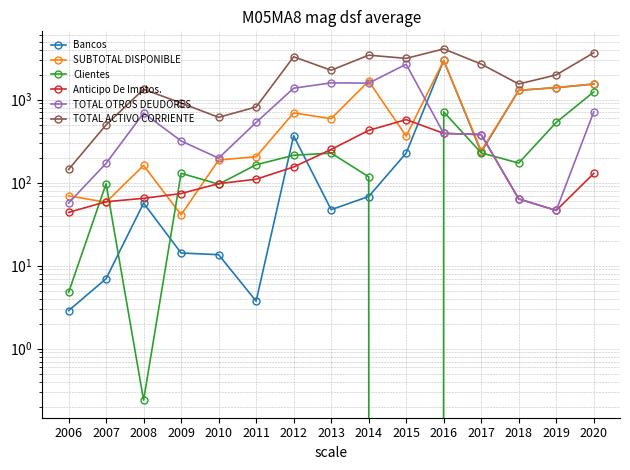

In TOTAL ACTIVO CORRIENTE, how many points are lower than both neighbors (excluding endpoints)?

4